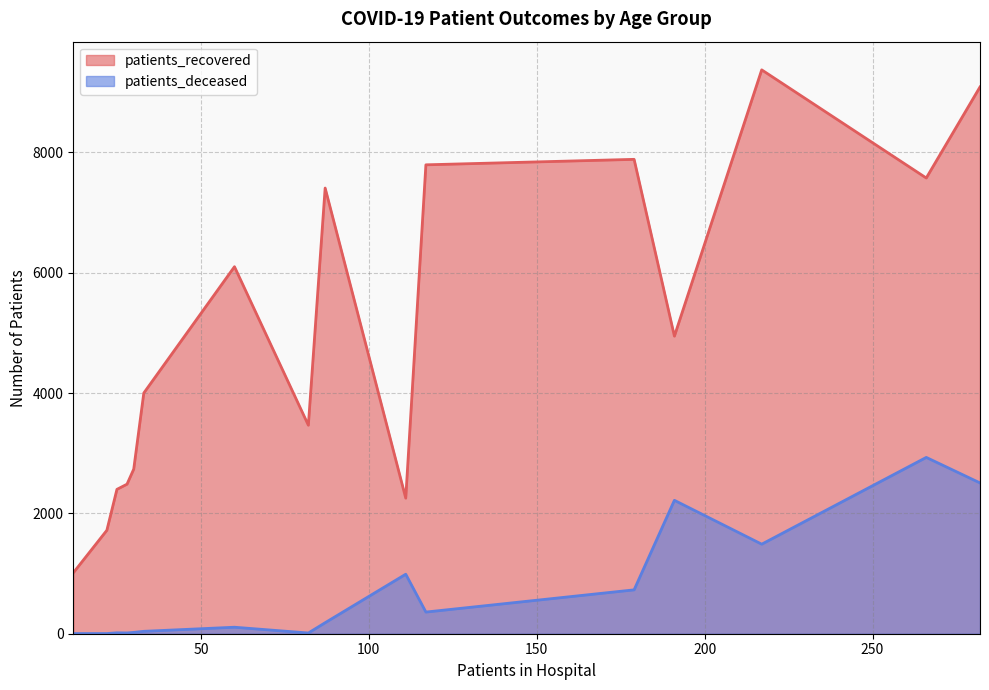

Rank the series by their maximum value, from highest to lowest.

patients_recovered, patients_deceased